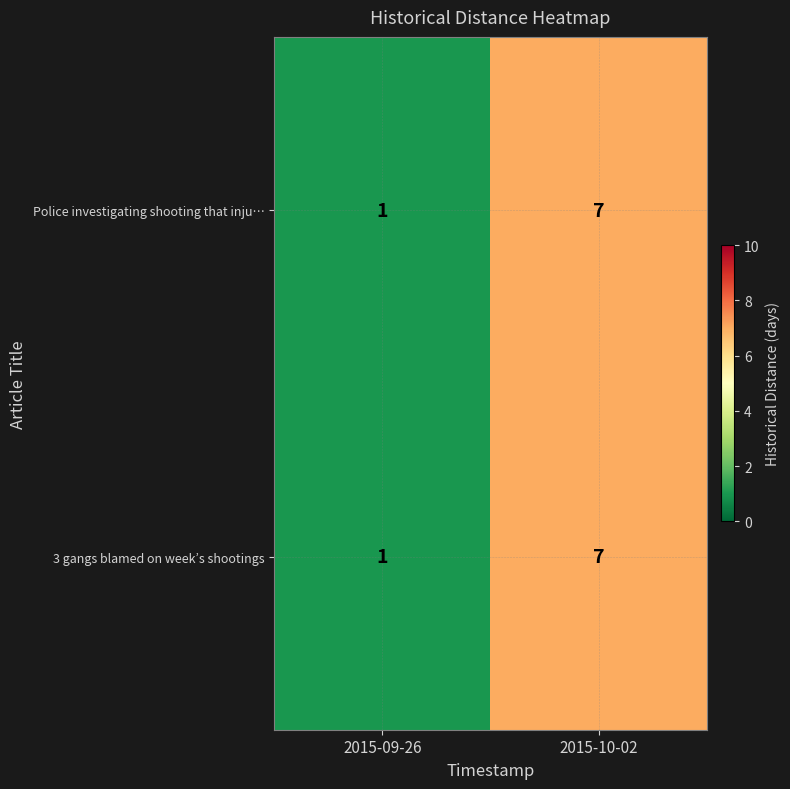

Reading left to right, transcribe all the data shown in this chart.

Police investigating shooting that inju…: 1	7
3 gangs blamed on week’s shootings: 1	7